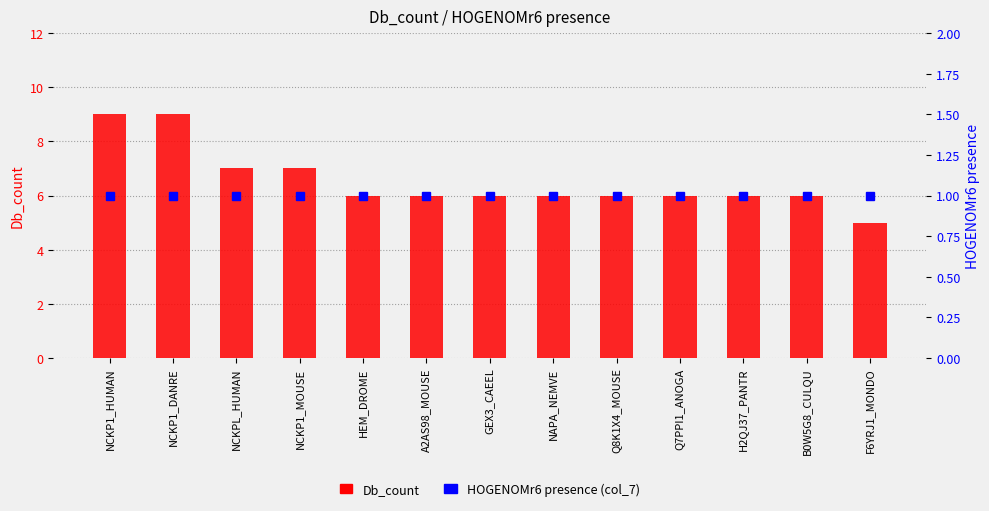

What is the difference between the highest and lowest values at H2QJ37_PANTR?

5